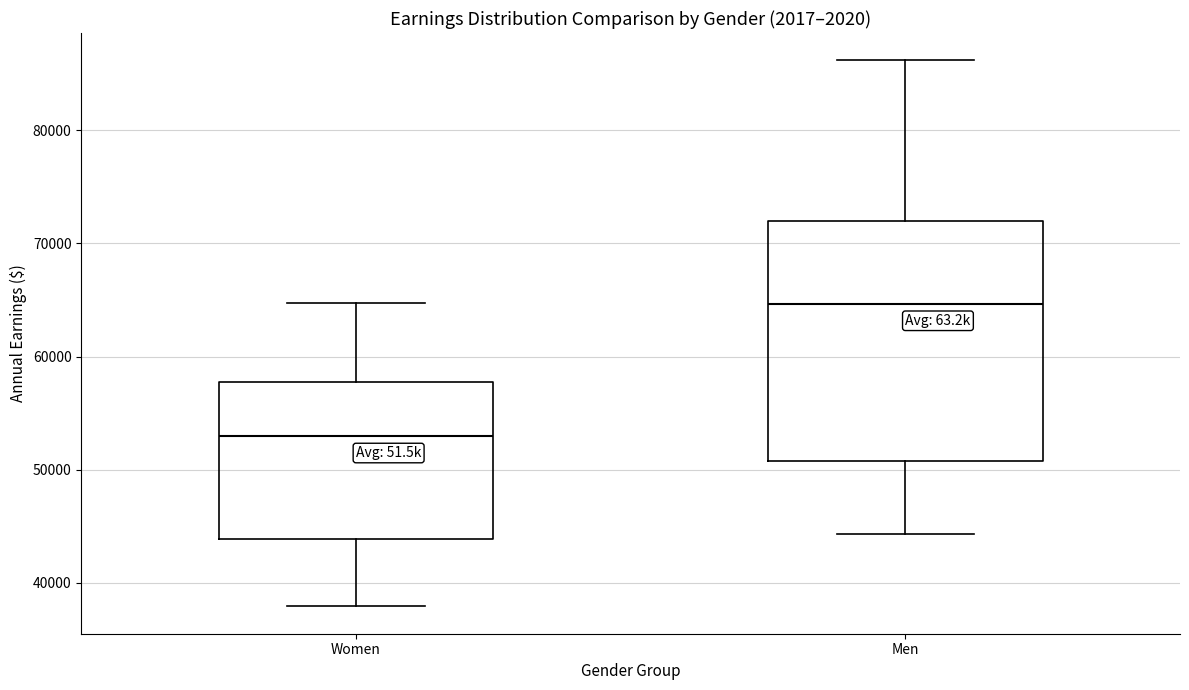

Which box's median line is the lowest?

Women